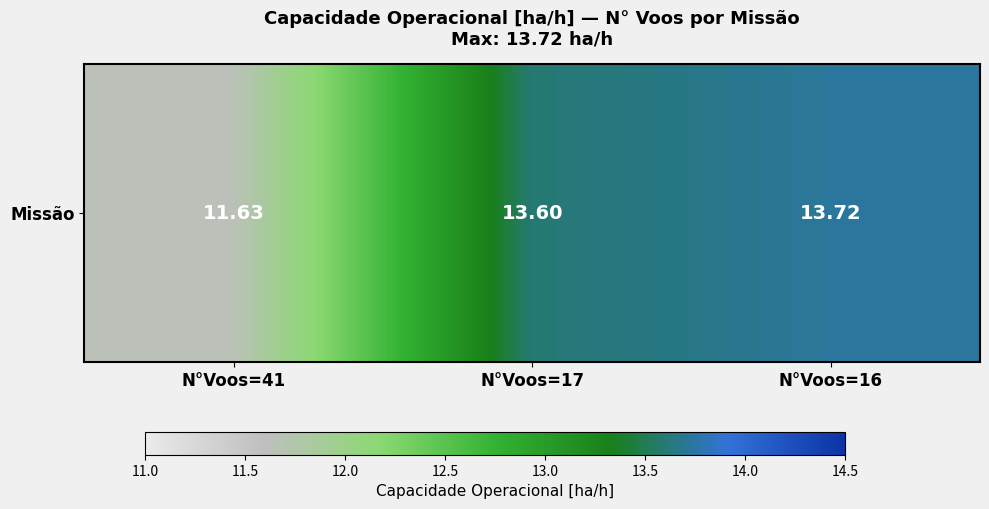

What is the change in value from N°Voos=41 to N°Voos=17?

+2.0